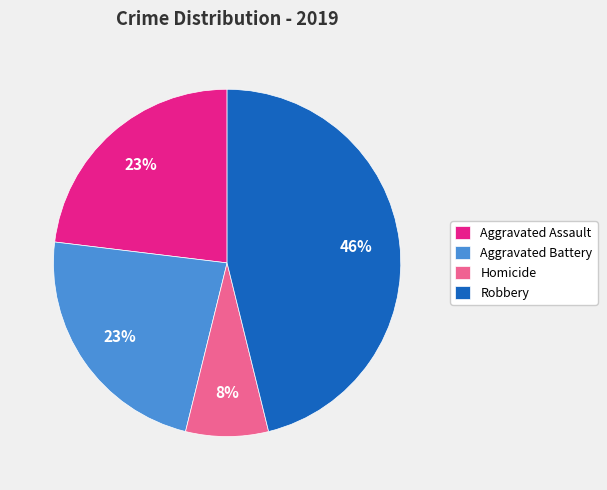

Between Homicide and Aggravated Assault, which is larger?

Aggravated Assault